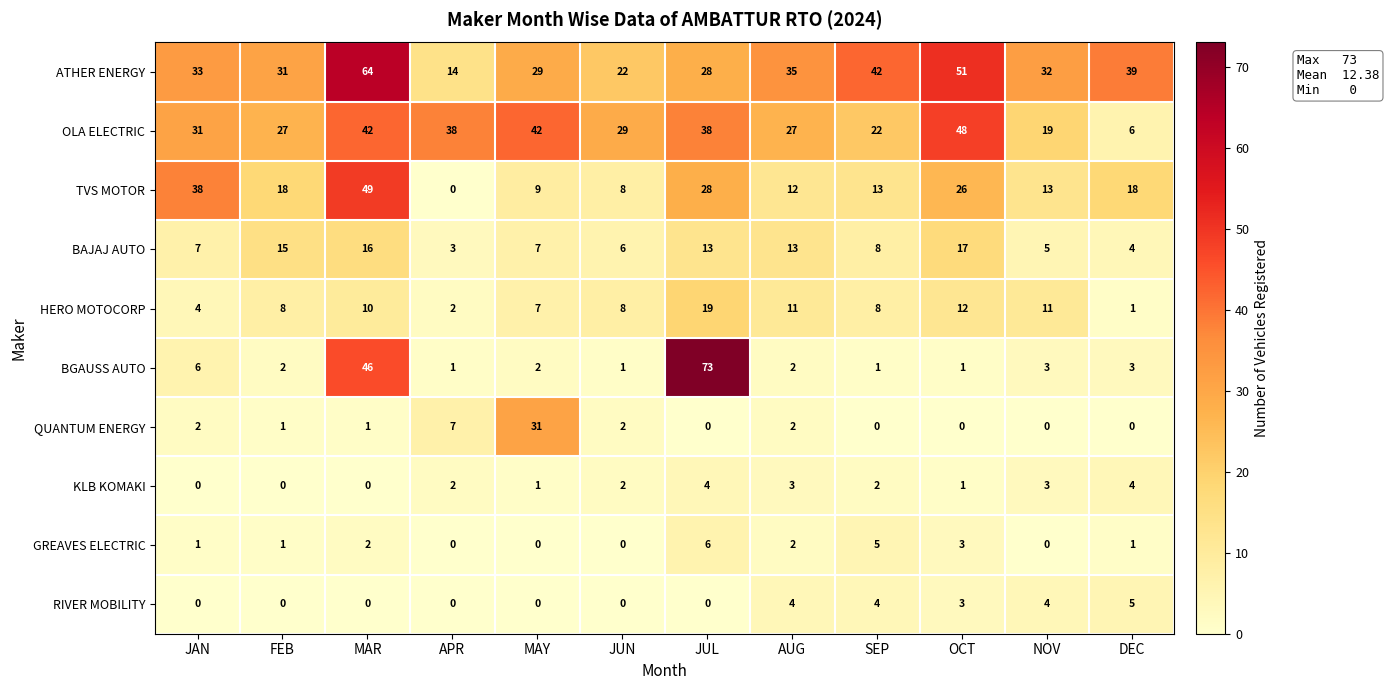

Which series has the widest spread of values?

BGAUSS AUTO